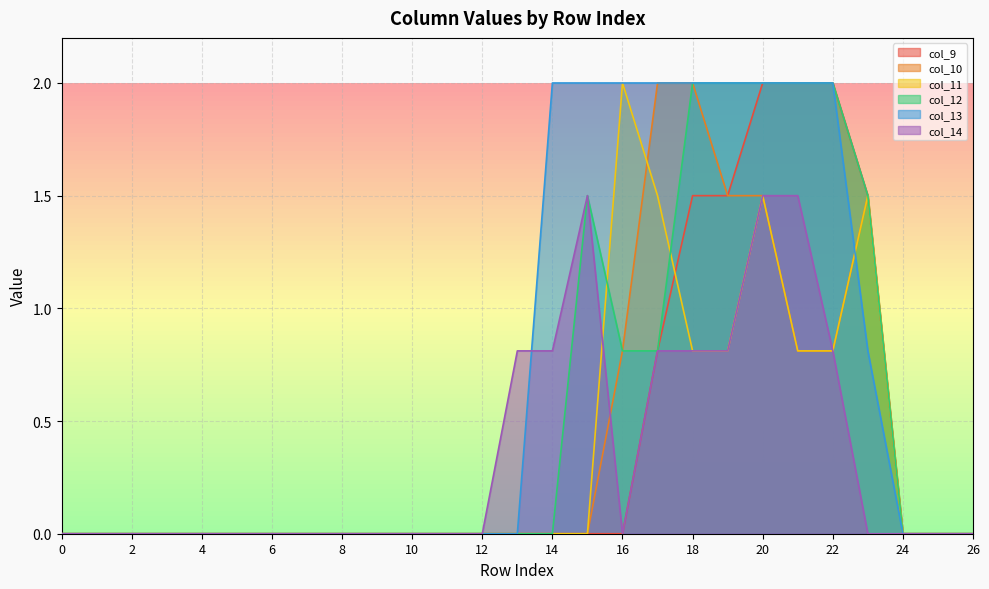

At which category is the sum across all series the highest?

20